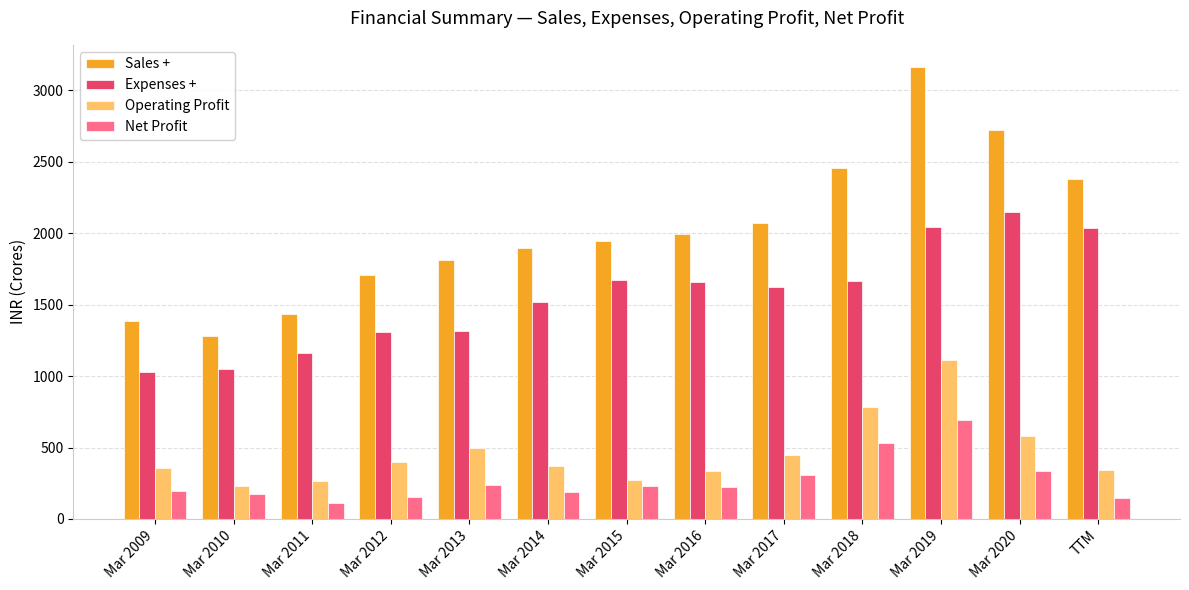

Does the chart contain any negative values?

No